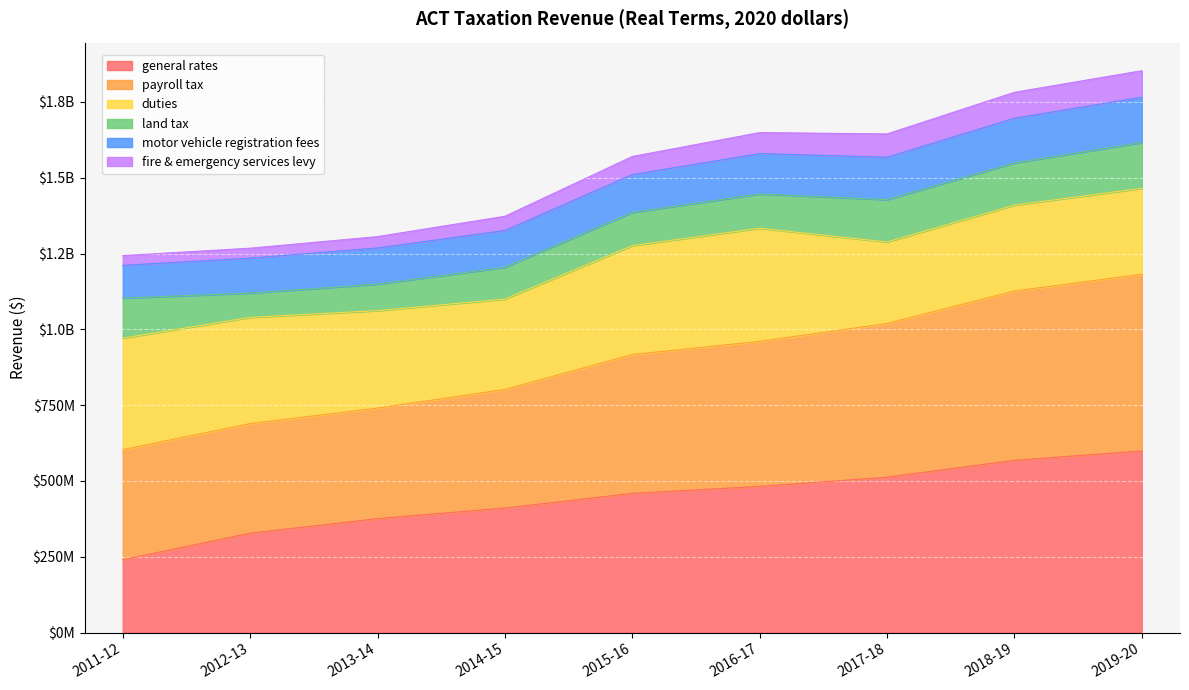

What is the average value of the general rates series?

441552094